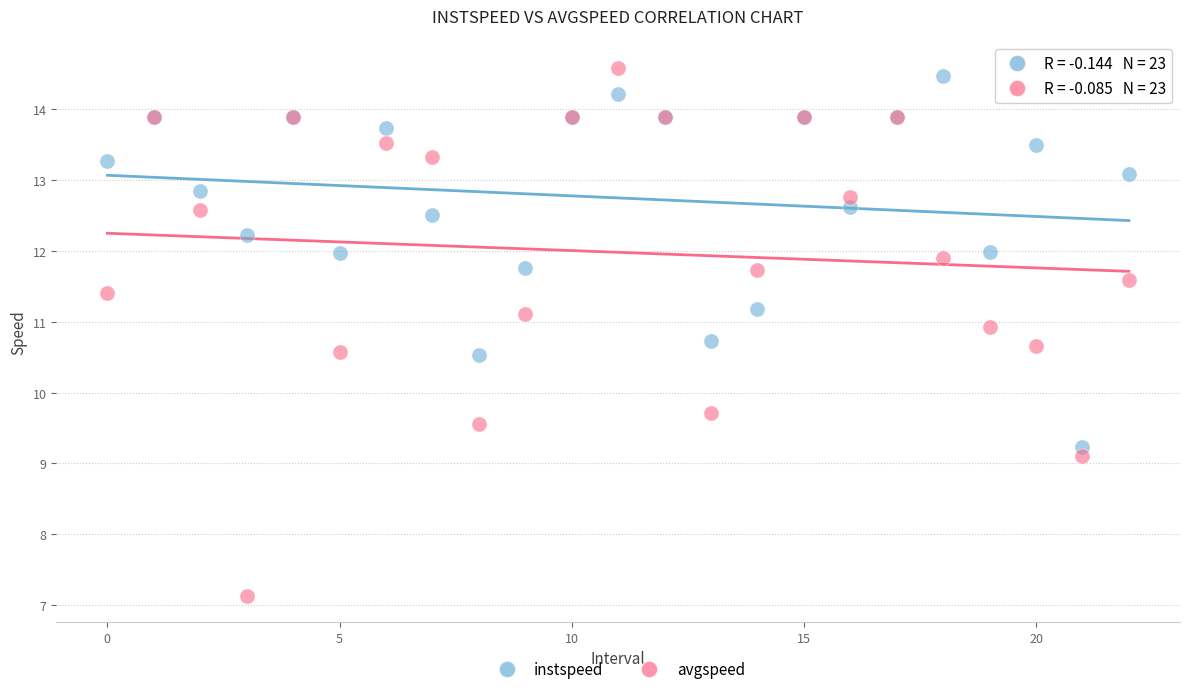

In the avgspeed series, what Y value is closest to 10?

9.7